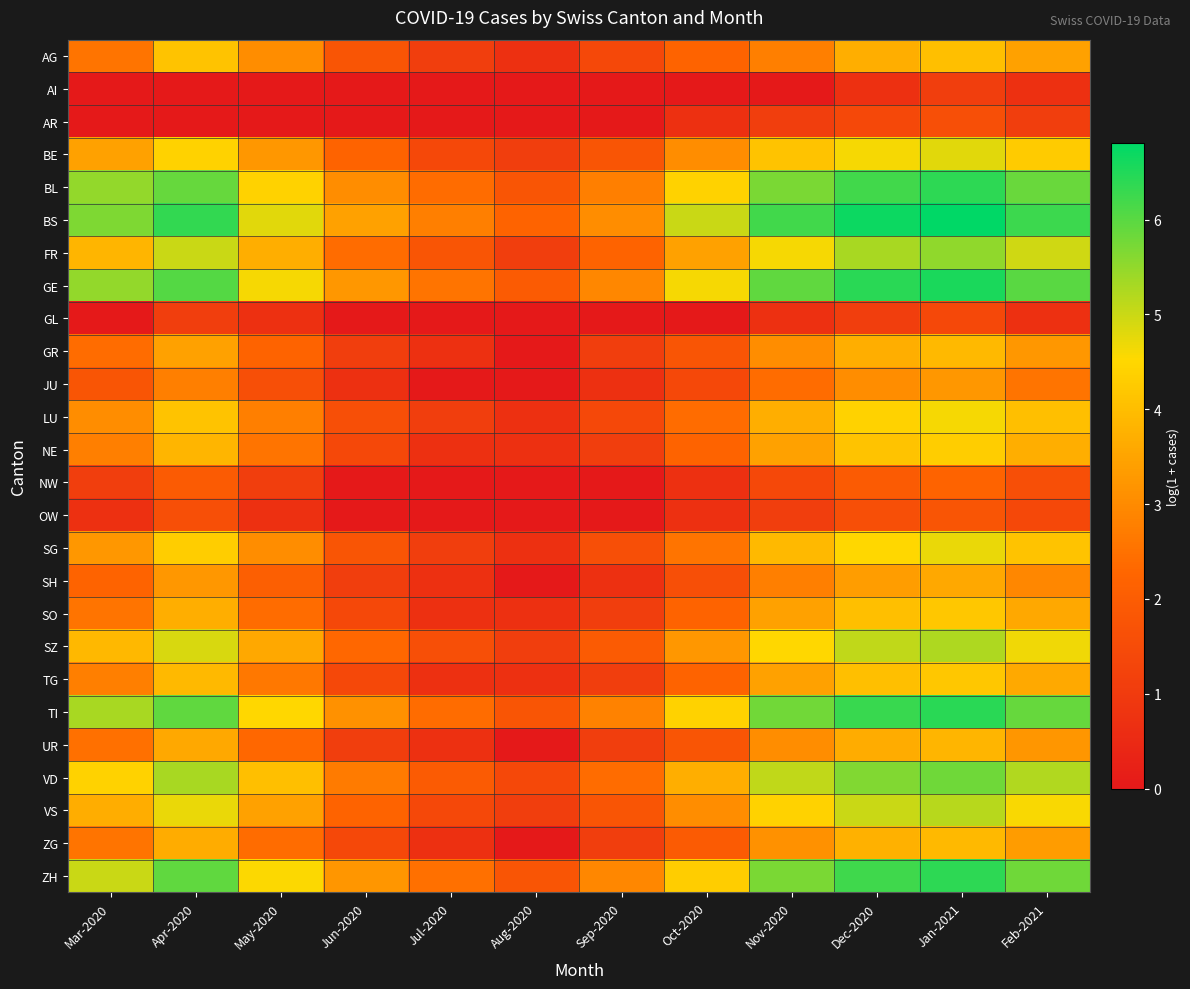

Between May-2020 and Nov-2020, which is larger?

May-2020